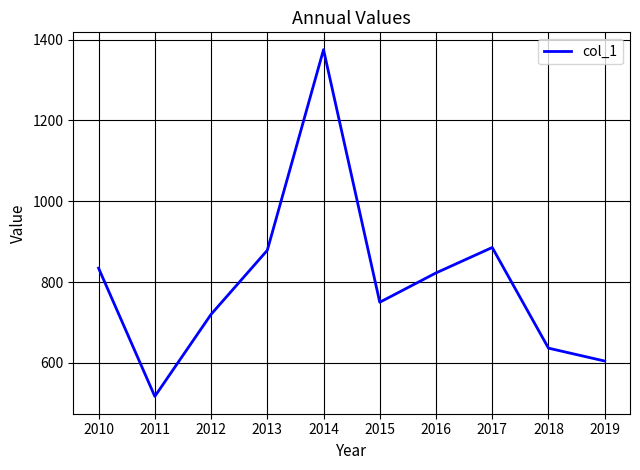

What is the change in value from 2010 to 2018?

-197.9